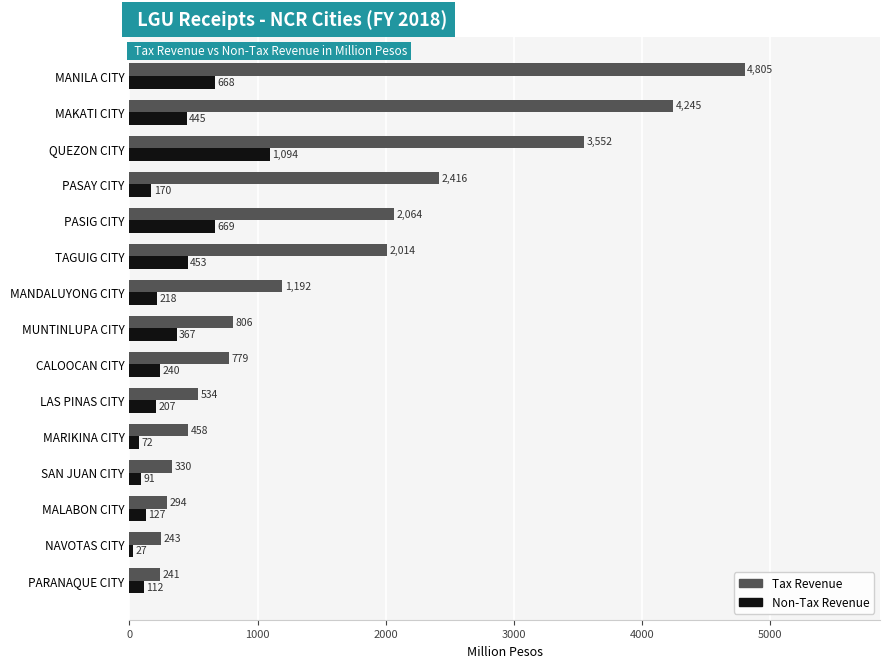

The Non-Tax Revenue series shows 71.6 at MARIKINA CITY. True or false?

True